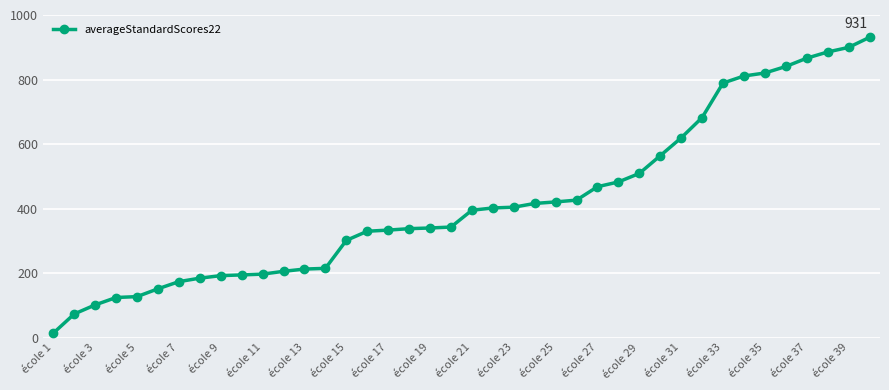

What is the greatest value displayed?

930.8